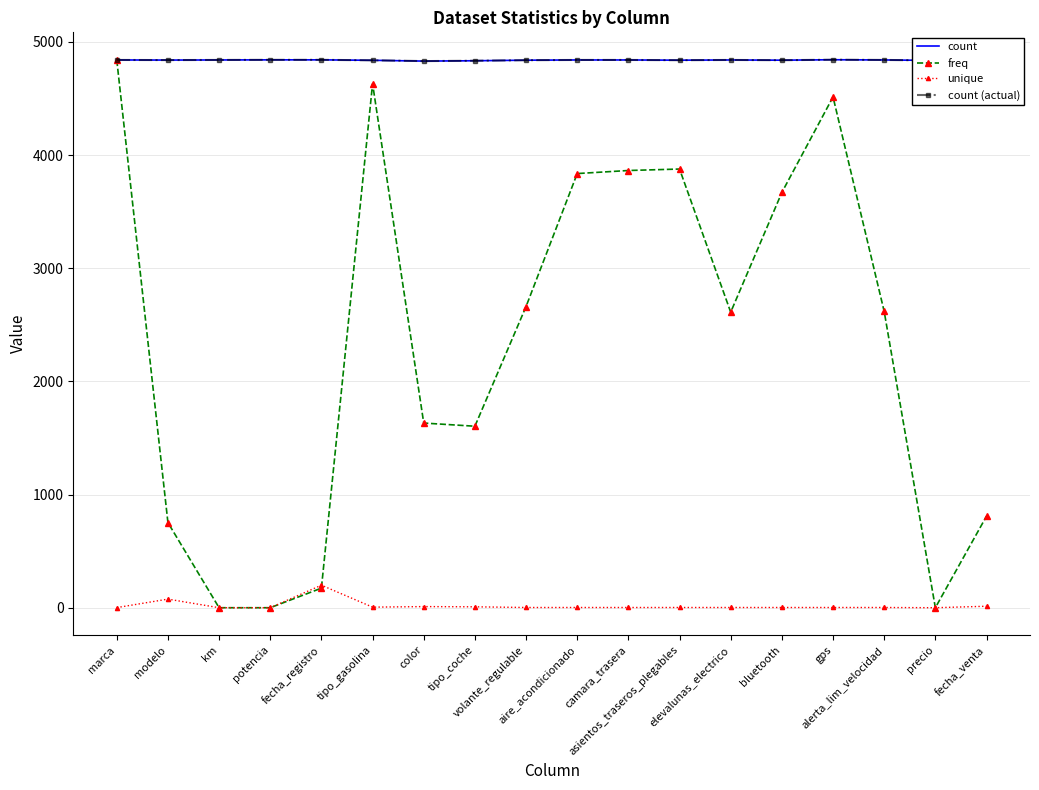

Where is the first local maximum for freq?

tipo_gasolina